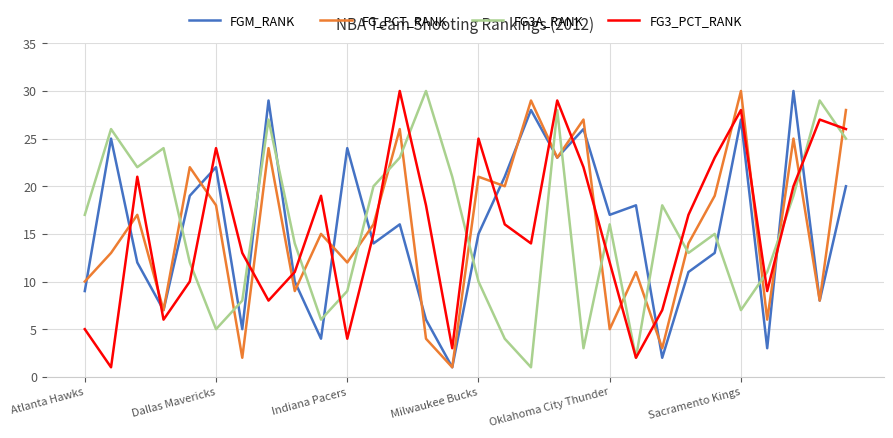

What is the difference between the maximum and minimum values in the FG3_PCT_RANK series?

29